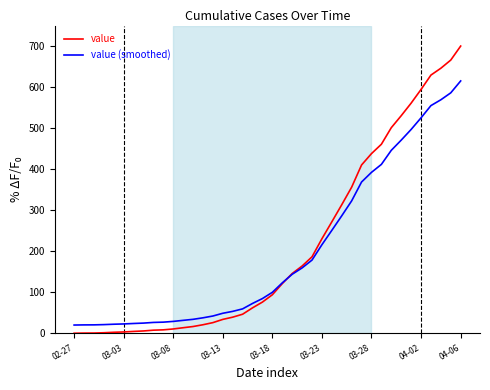

Does the chart display data point markers on the line(s)?

No